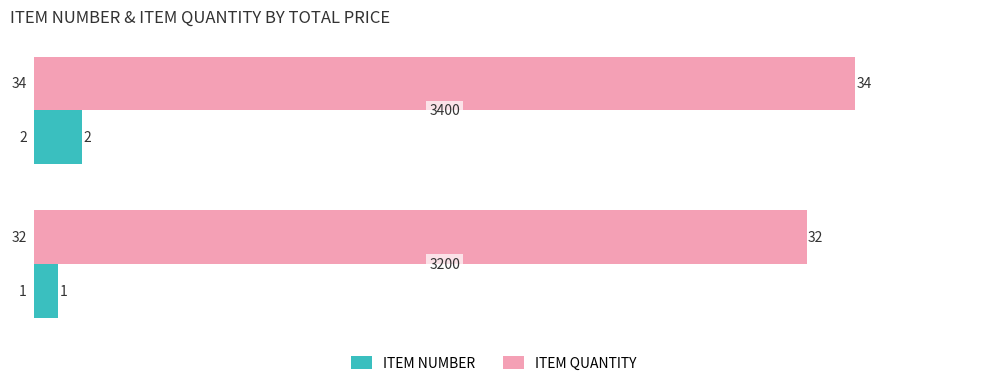

What is the sum of all ITEM NUMBER values?

3